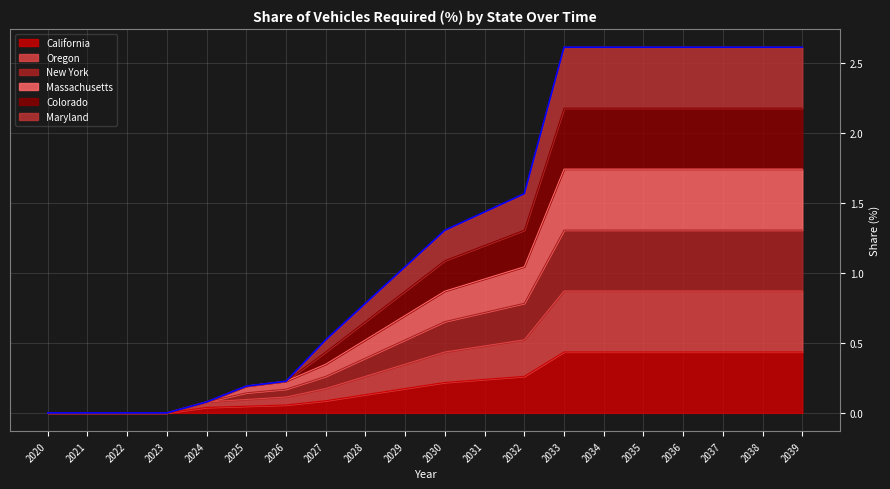

How many values in the New York series exceed 0?

16